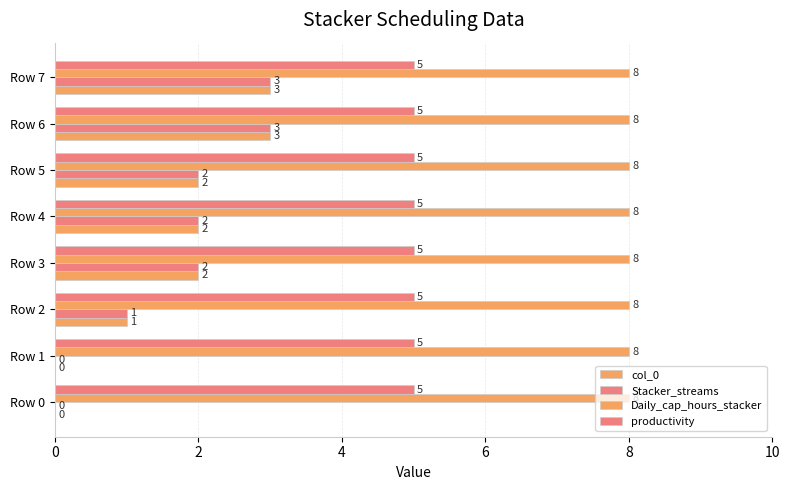

How many distinct data groups are displayed?

4